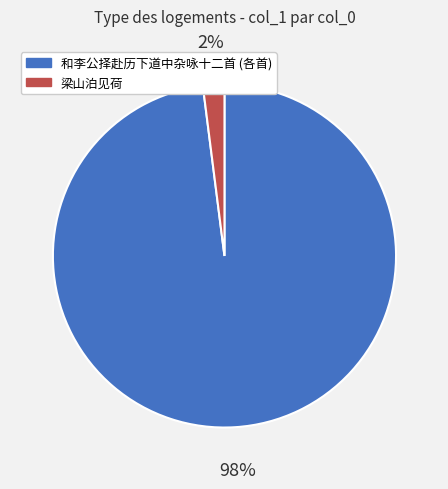

How many segments does this pie chart have?

2